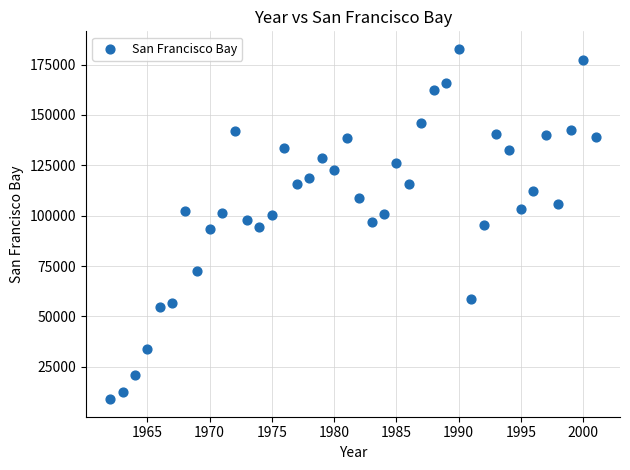

What is the range of X values (max minus min)?

39